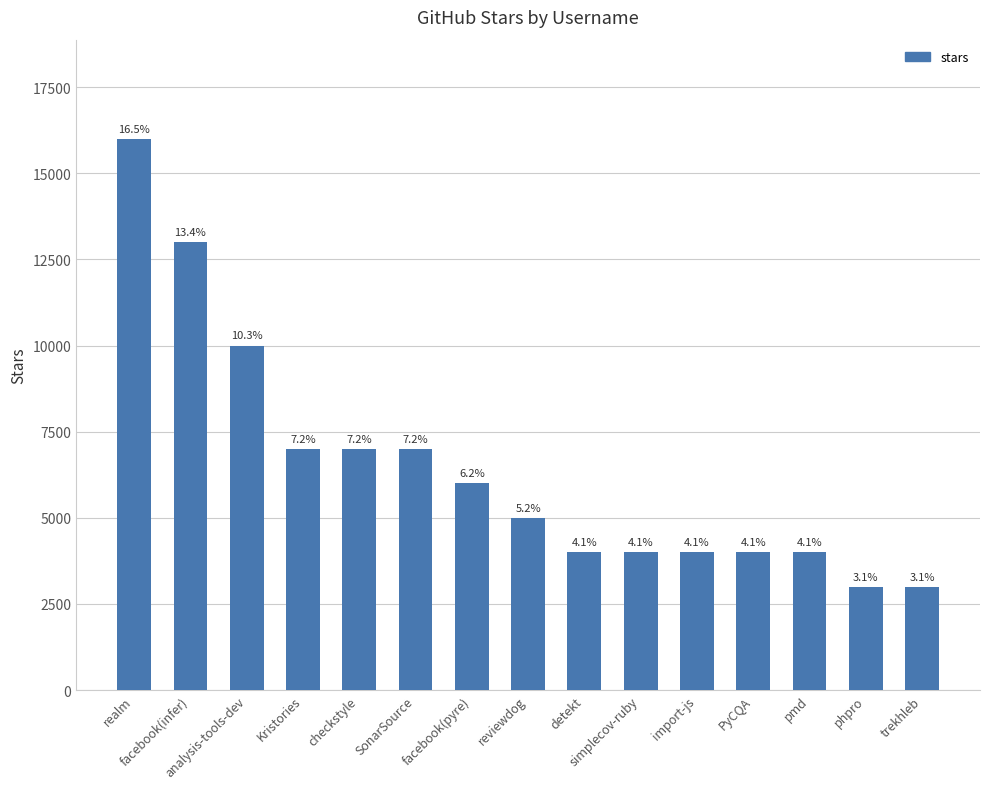

How many bars are there in total?

15